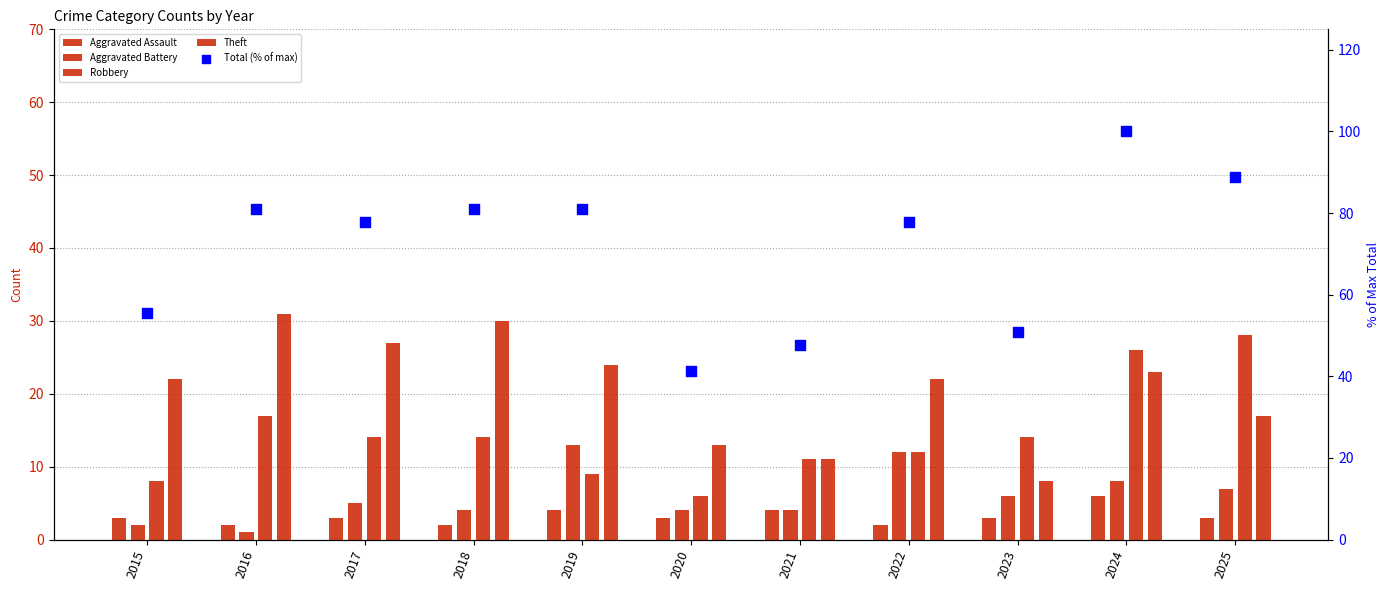

What is the total value across all series at 2016?

132.0